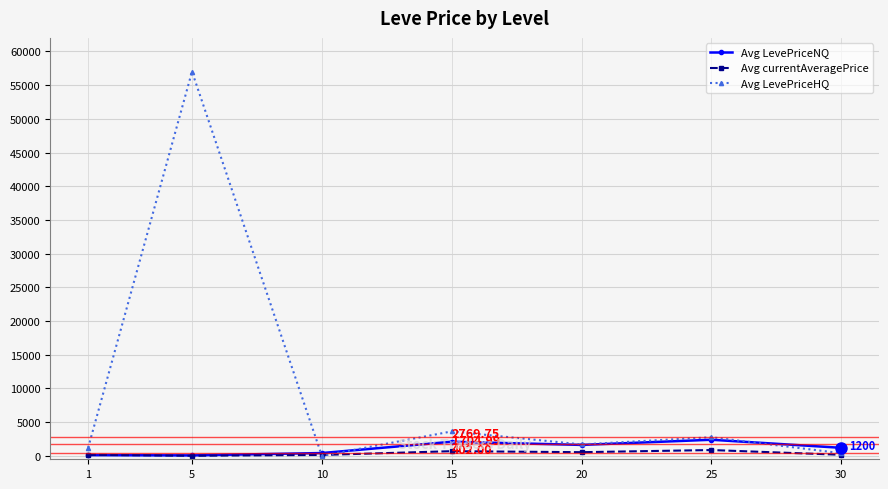

True or false: Avg currentAveragePrice has more than 0 points higher than both neighbors.

True